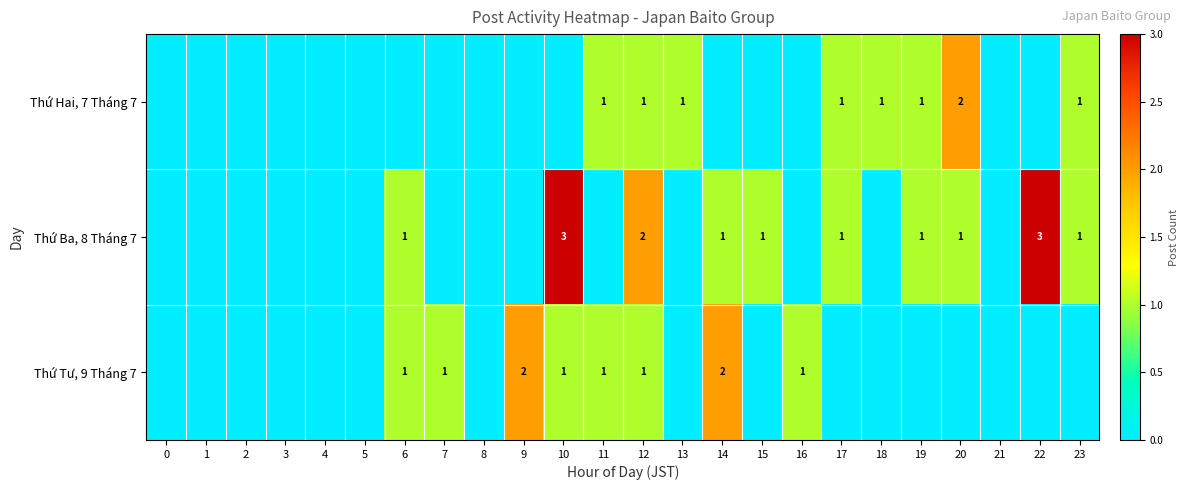

True or false: Thứ Hai, 7 Tháng 7 has a value of 1 at 19.

True